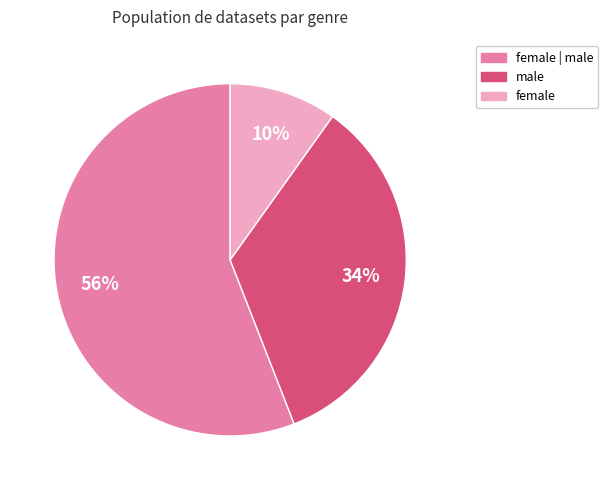

To the nearest percent, what is the average slice percentage?

33%